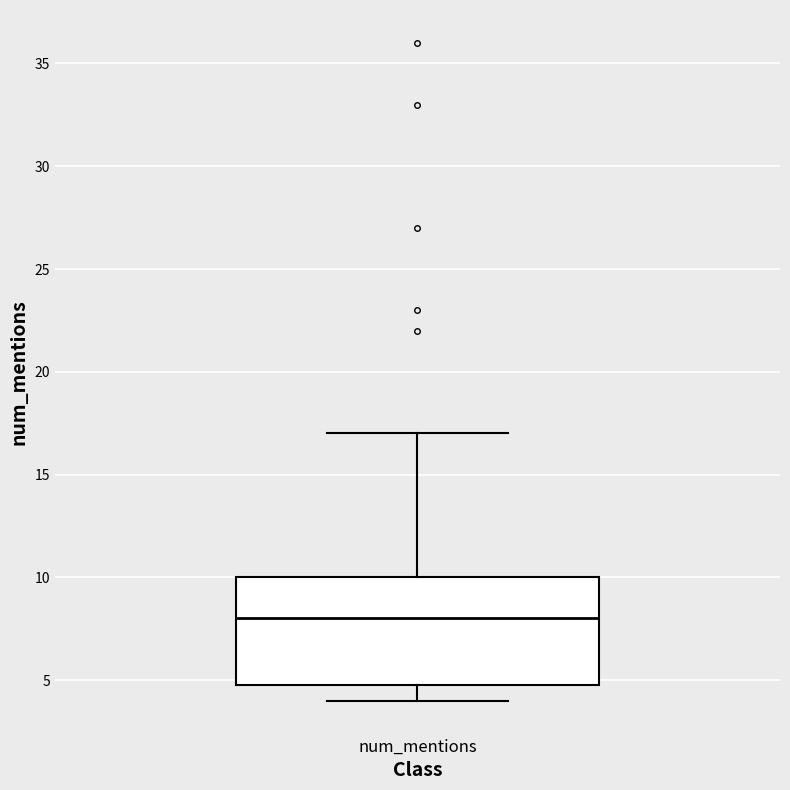

Where does the median line of the box for num_mentions sit on the y-axis? The values are not printed on the chart, so give them approximately, as read against the axis.

8